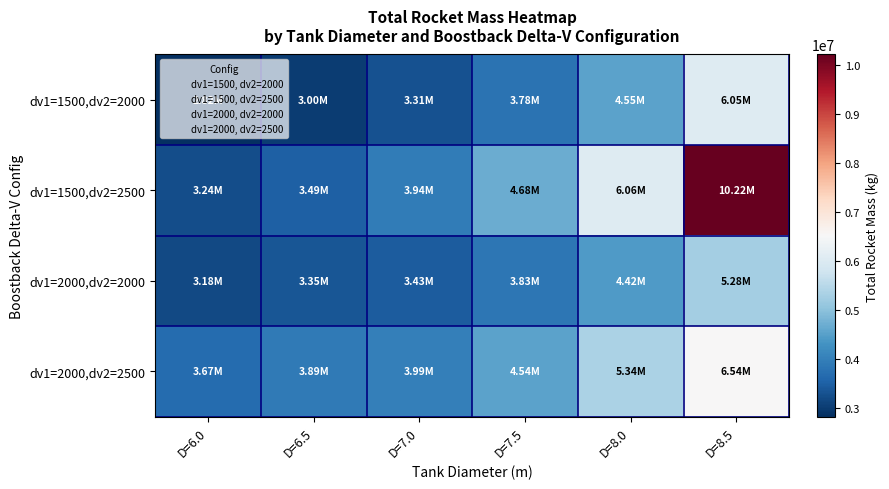

Which series has the largest range (max minus min)?

dv1=1500,dv2=2500